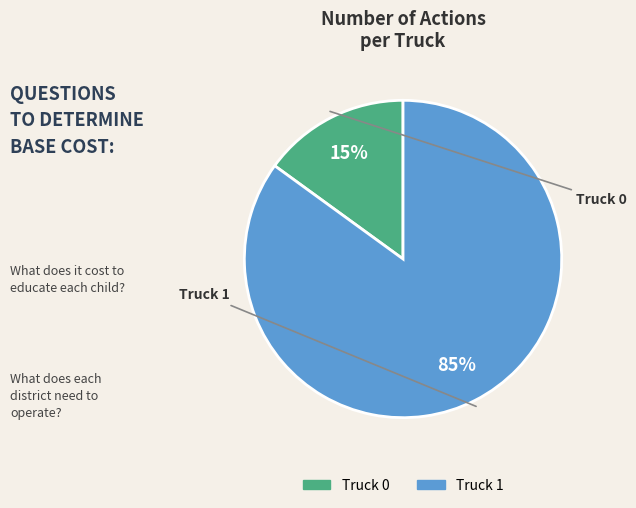

Count the number of slices in the pie.

2